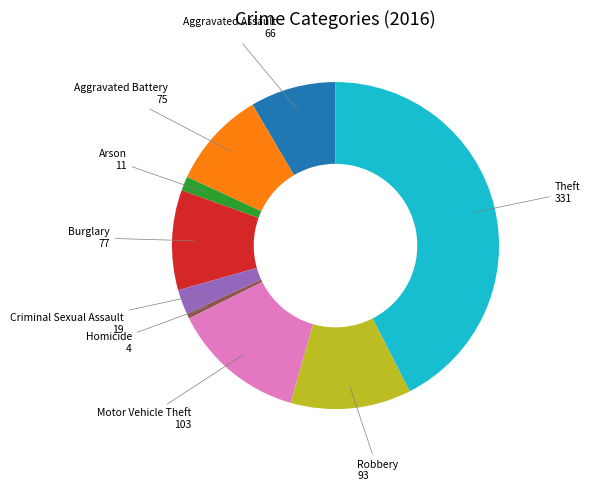

Approximately how many times larger is the value at Theft 331 compared to Motor Vehicle Theft 103?

3.2